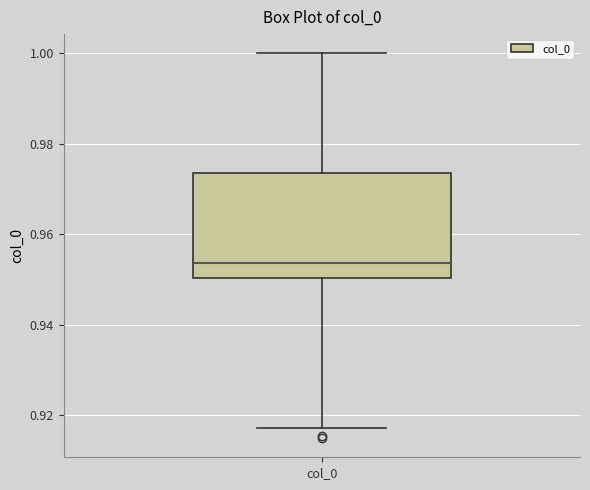

Where does the upper whisker of the box for col_0 end on the y-axis? The values are not printed on the chart, so give them approximately, as read against the axis.

1.000